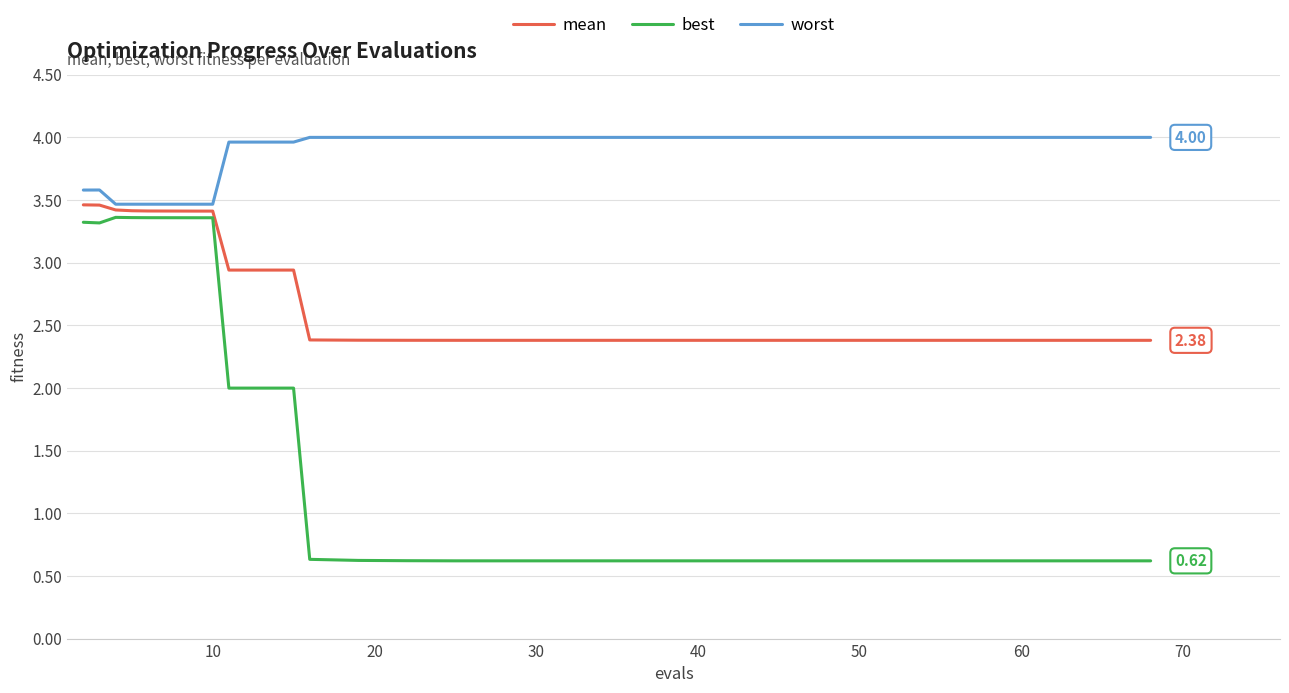

Which series has the widest spread of values?

best